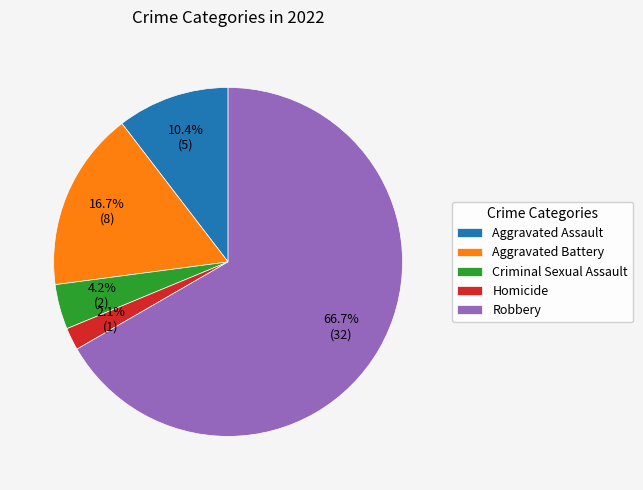

To the nearest percent, what is the difference between the Criminal Sexual Assault and Aggravated Assault slice percentages?

6%